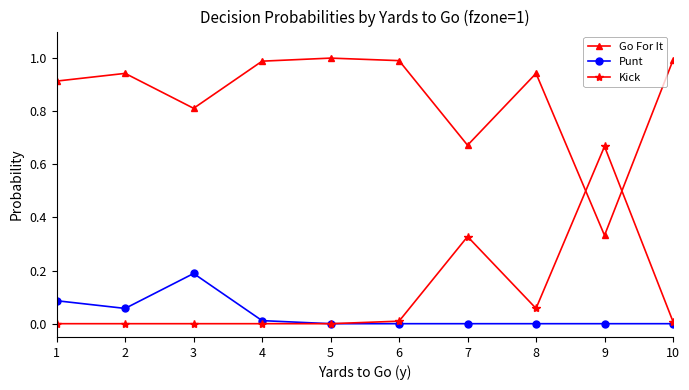

Where is the first local minimum for Go For It?

3